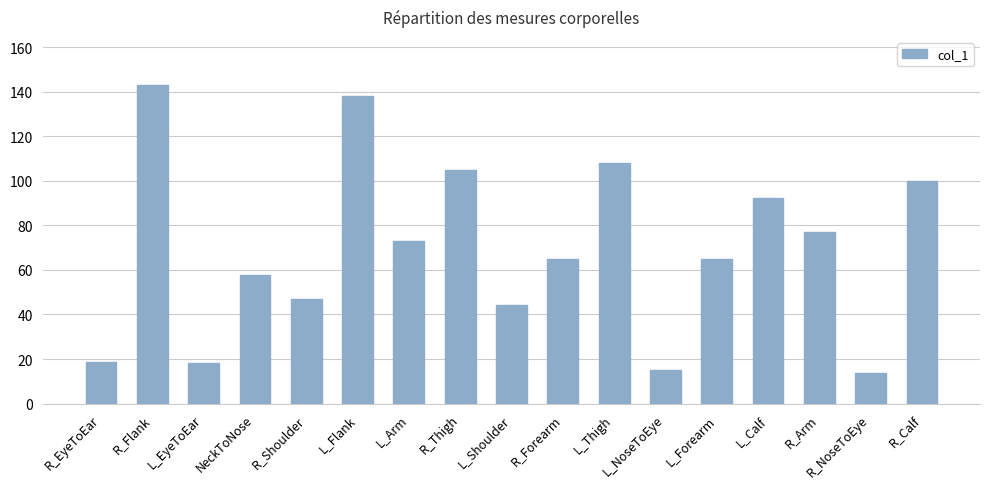

What is the maximum value shown in the chart?

143.1